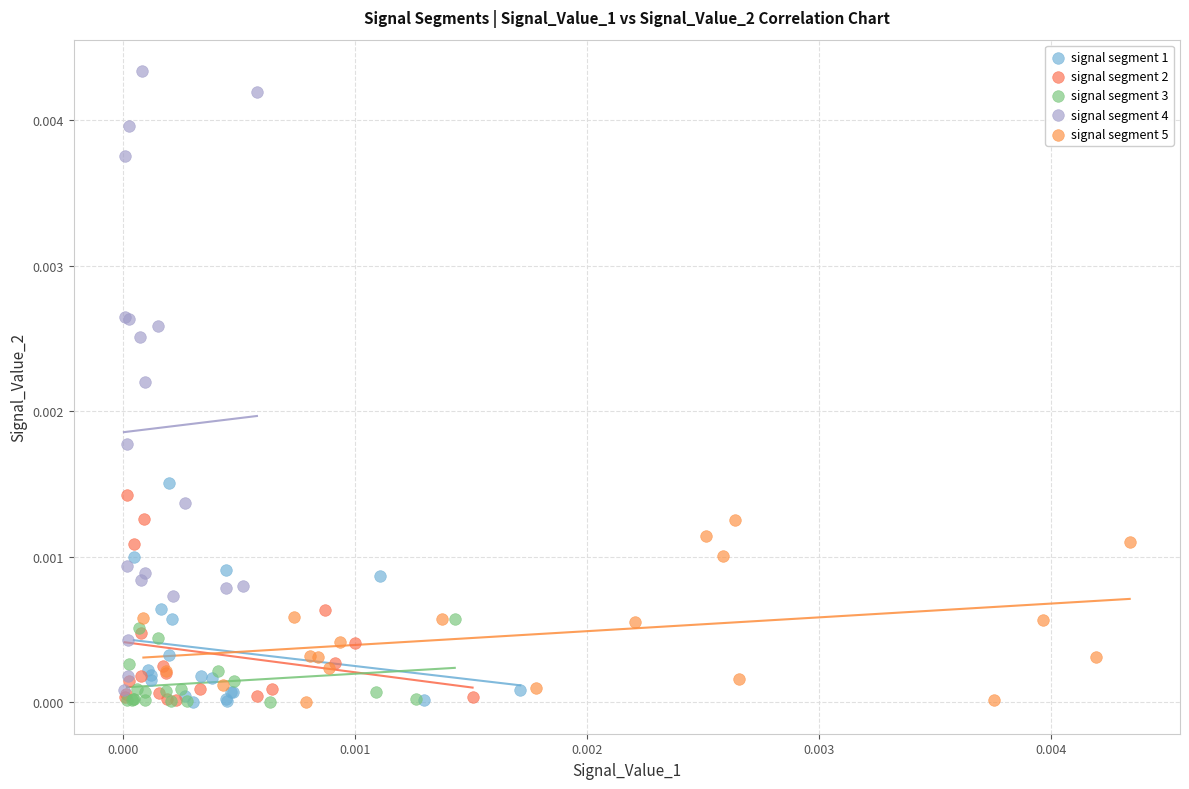

What are all the series names shown in the legend?

signal segment 1, signal segment 2, signal segment 3, signal segment 4, signal segment 5